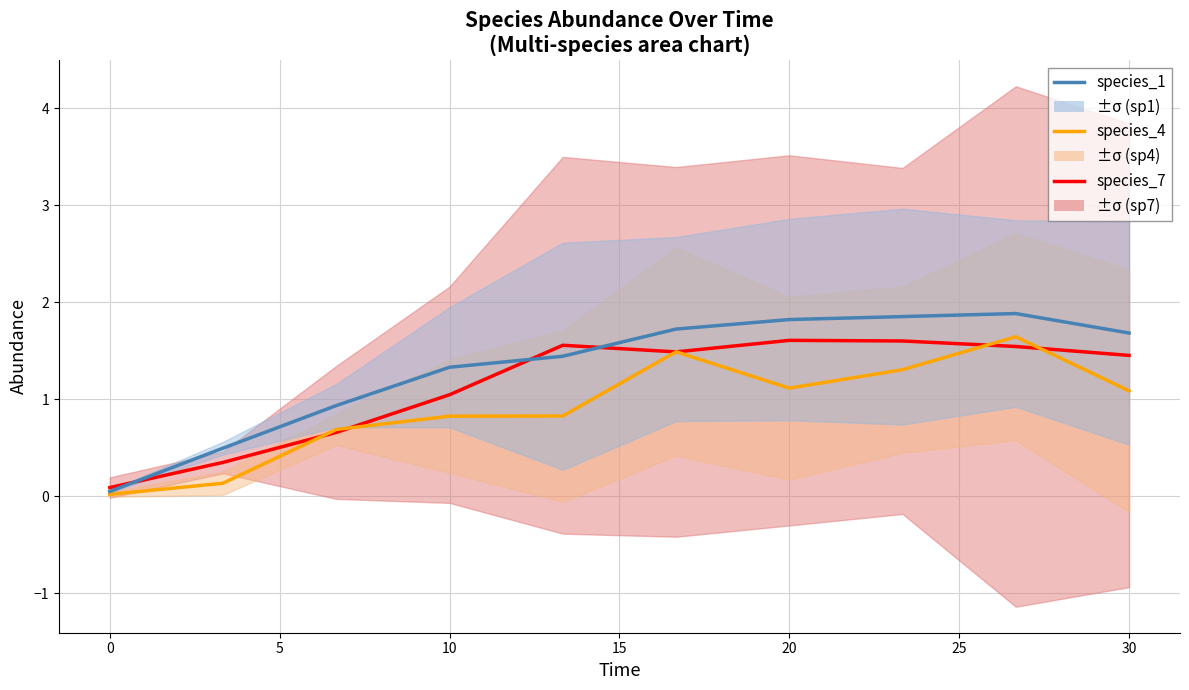

What is the difference between the highest and lowest values at 15?

0.7